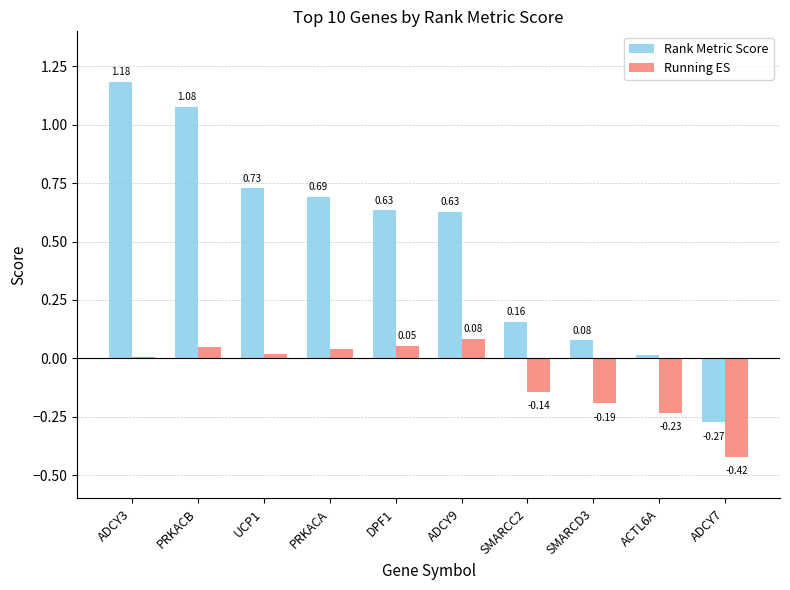

What is the average value of the Rank Metric Score series?

0.5